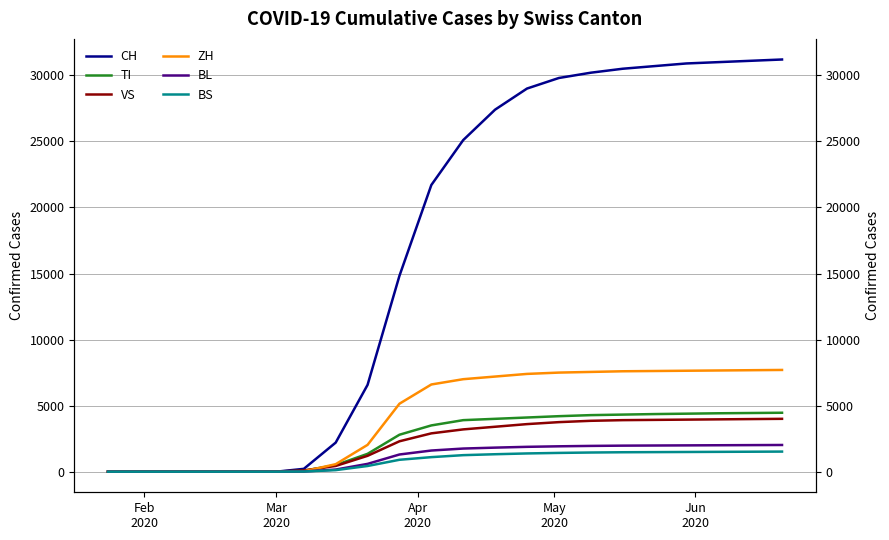

What is the maximum value shown in the chart?

31200